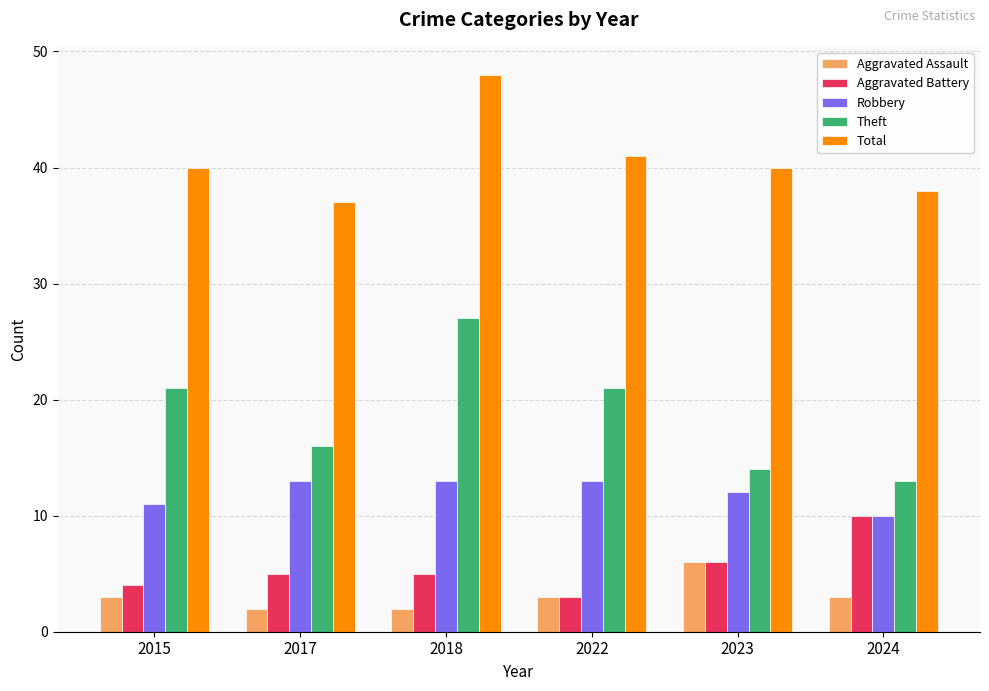

What is the value of the Aggravated Battery bar at the 2nd from the left?

5